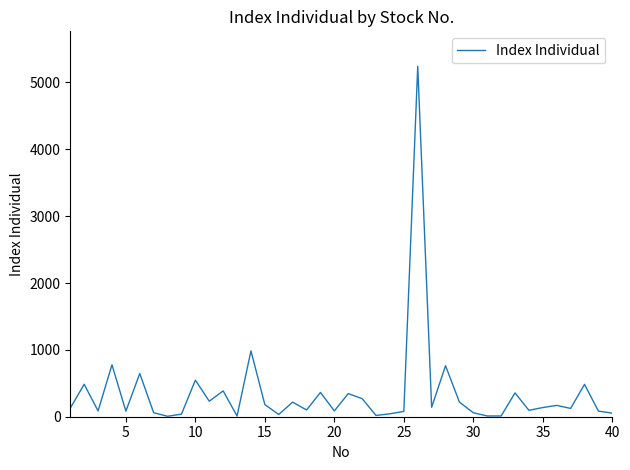

True or false: there are more than 0 points higher than both neighbors.

True